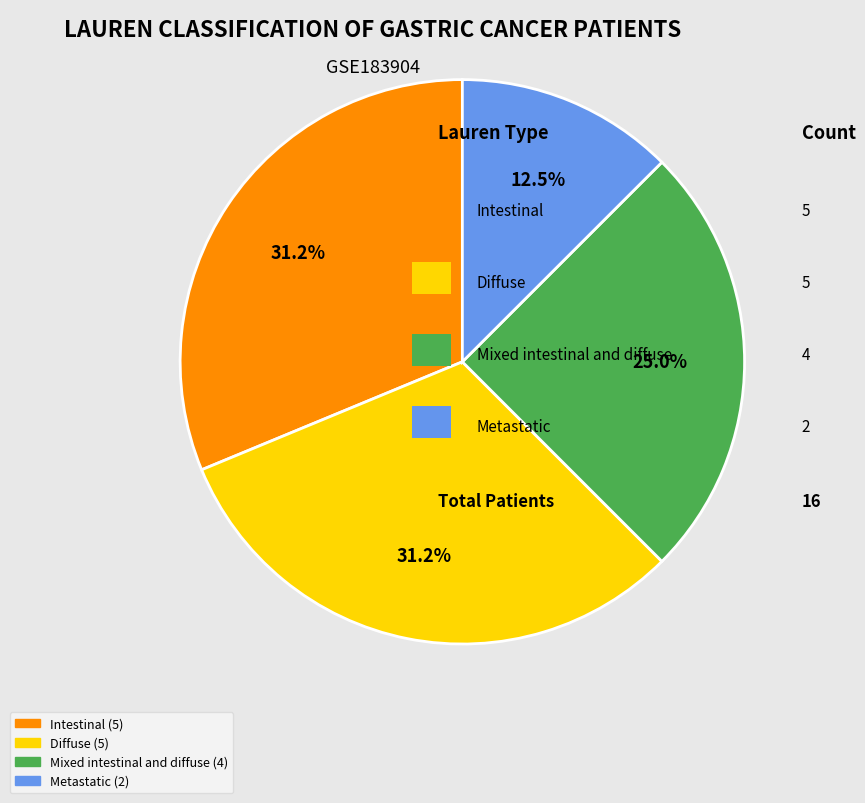

To the nearest percent, what is the average slice percentage?

25%